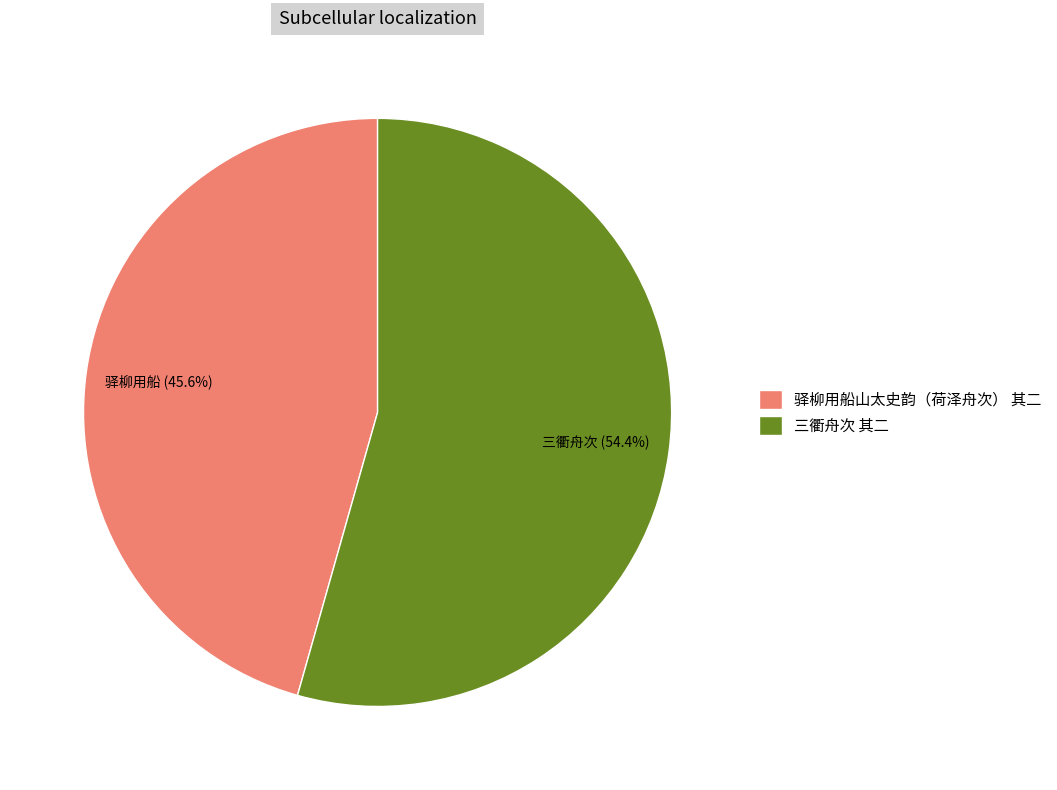

How many segments does this pie chart have?

2